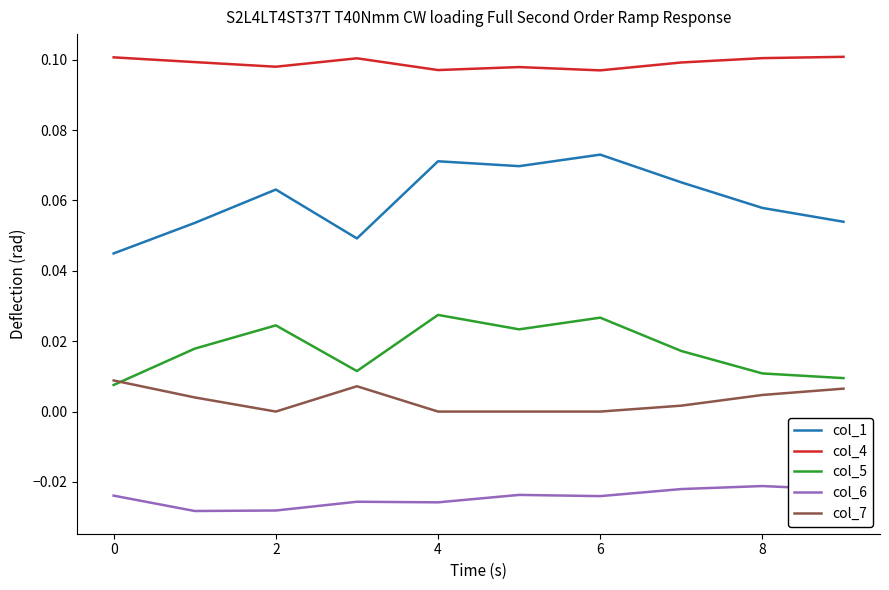

Which series has the widest spread of values?

col_1